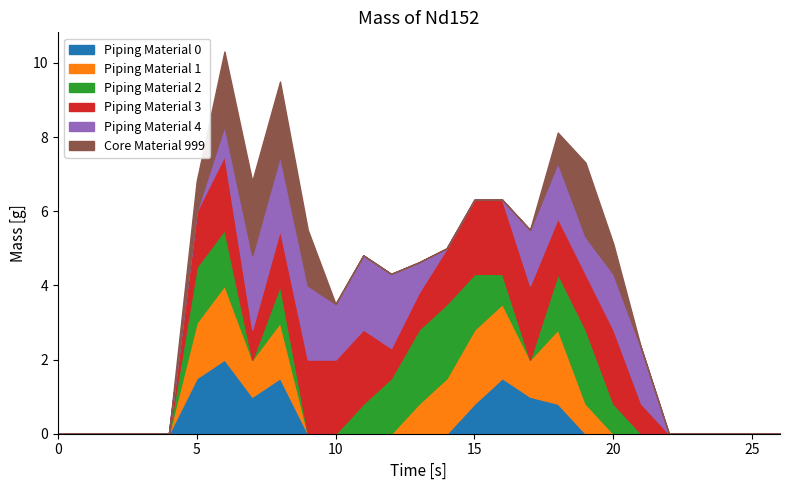

What is the maximum value for Piping Material 0?

2.0